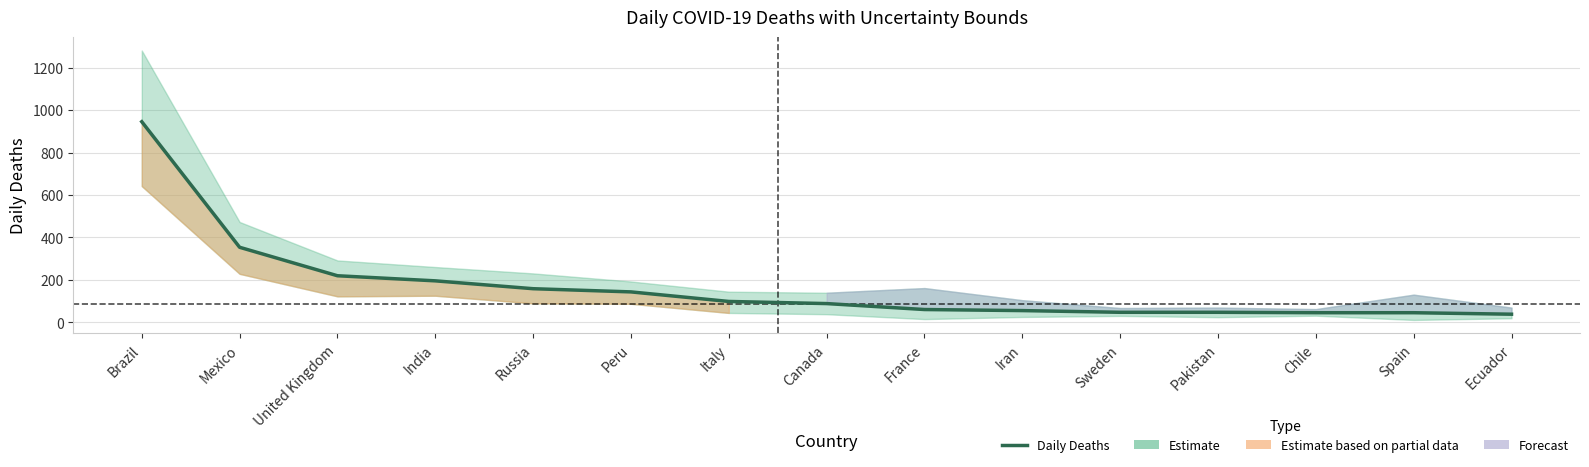

True or false: the data has more than 0 interior local peaks.

False